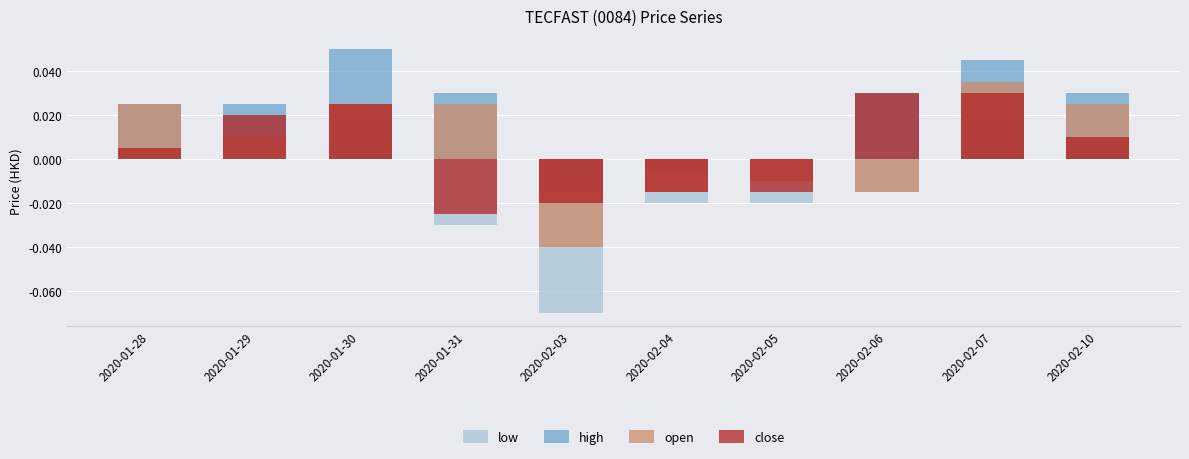

What is the label of the 5th bar from the right?

2020-02-04